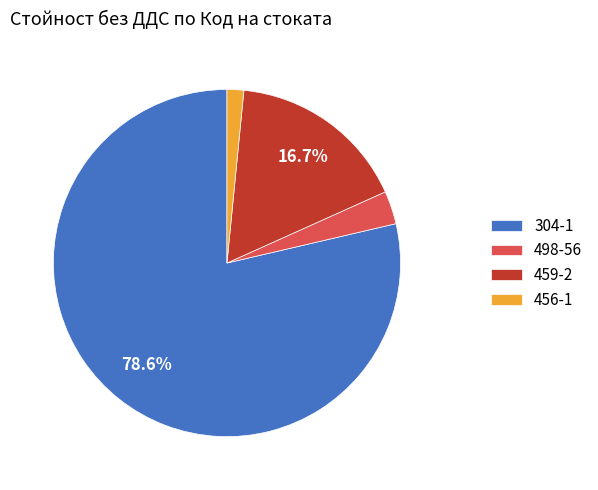

What percentage is the 459-2 slice, to the nearest percent?

17%